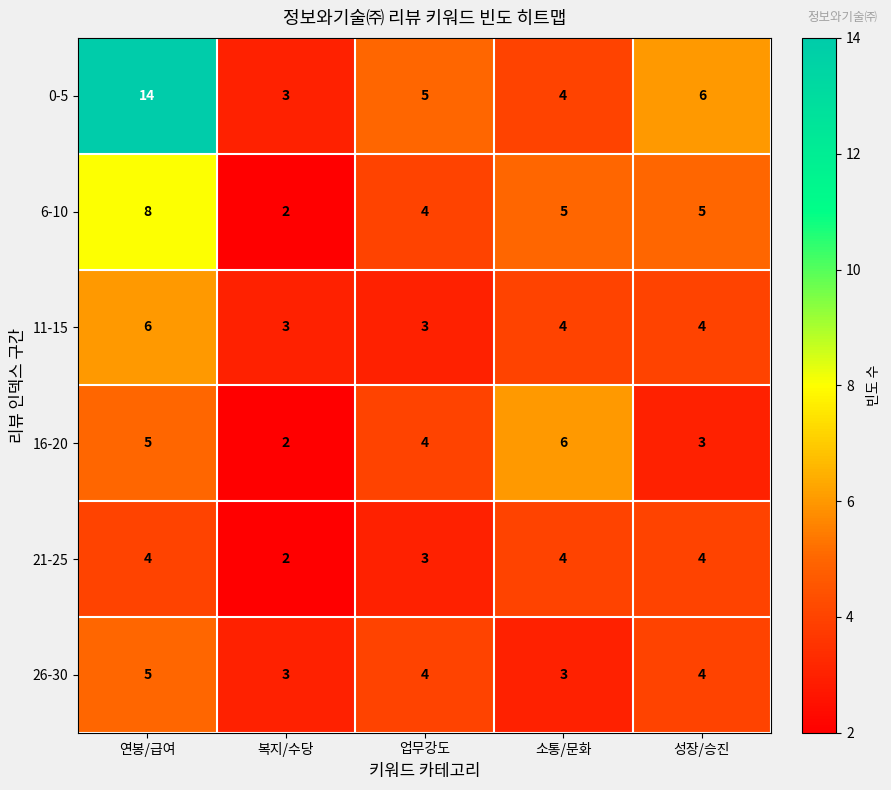

What is the greatest value displayed?

14